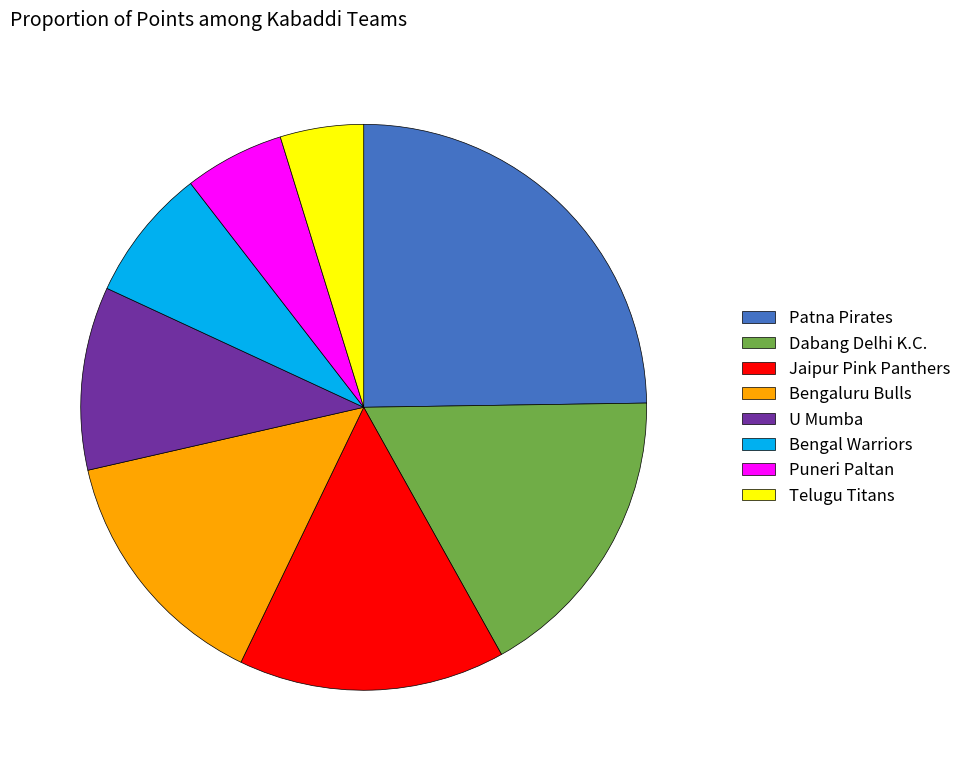

Combined, do Bengal Warriors and U Mumba account for over 50%?

No